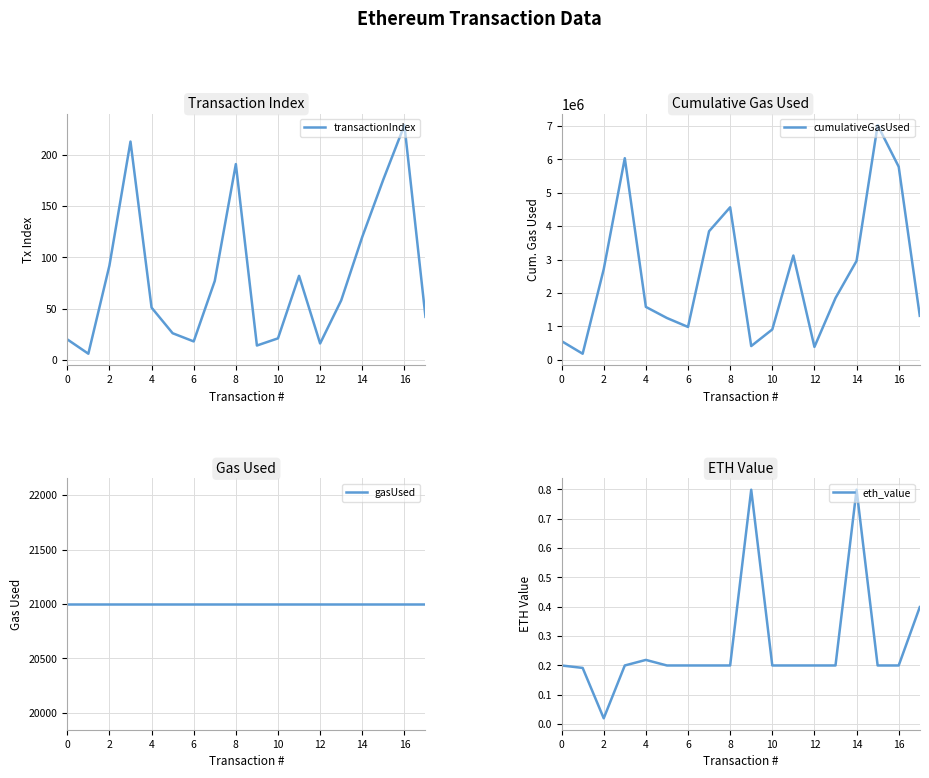

Which category has the lowest value in the eth_value series?

2